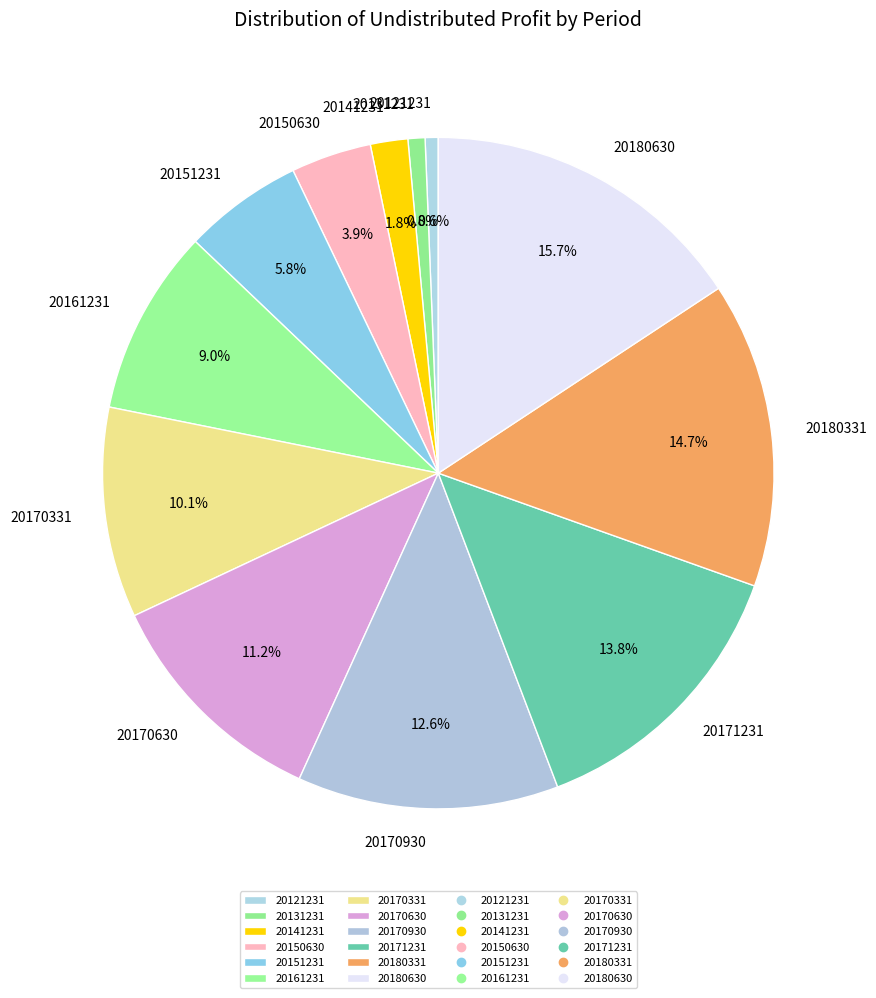

Count the number of slices in the pie.

12